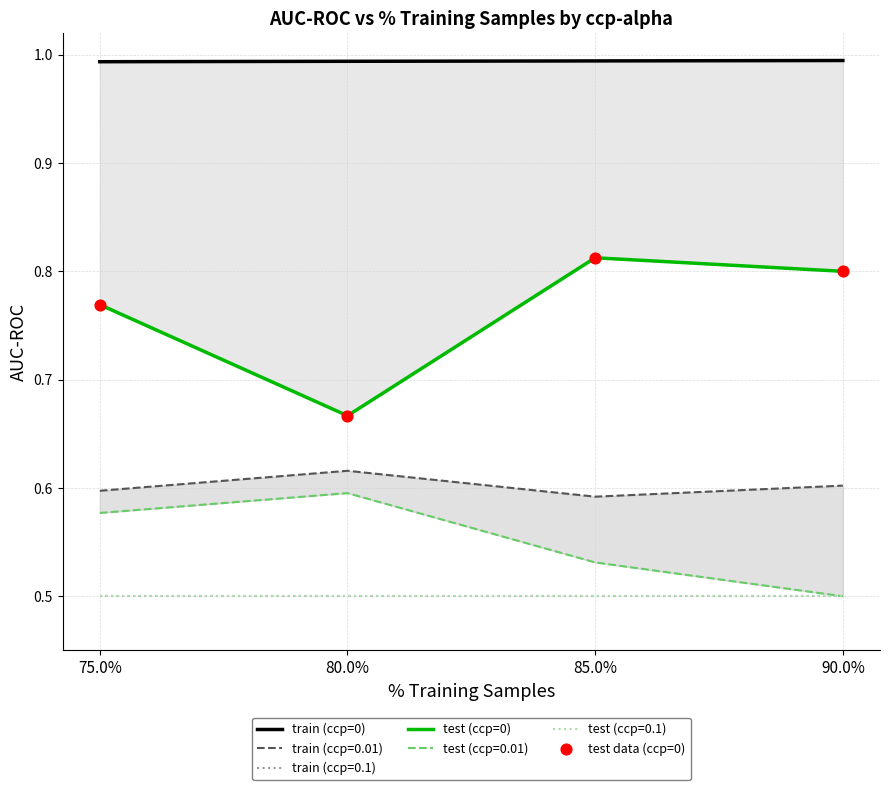

At how many categories does at least one series exceed 0?

4